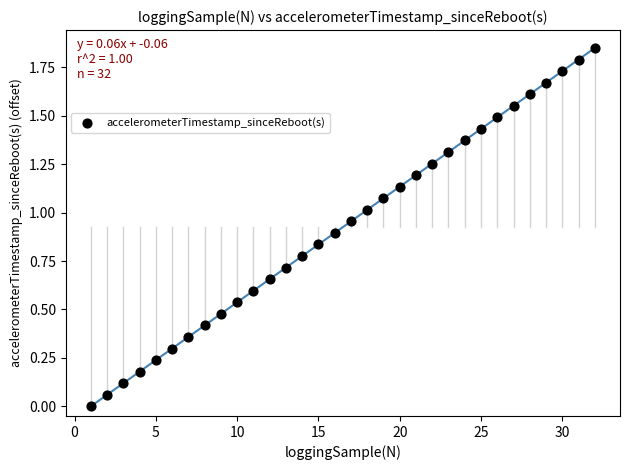

What is the range of X values (max minus min)?

31.0